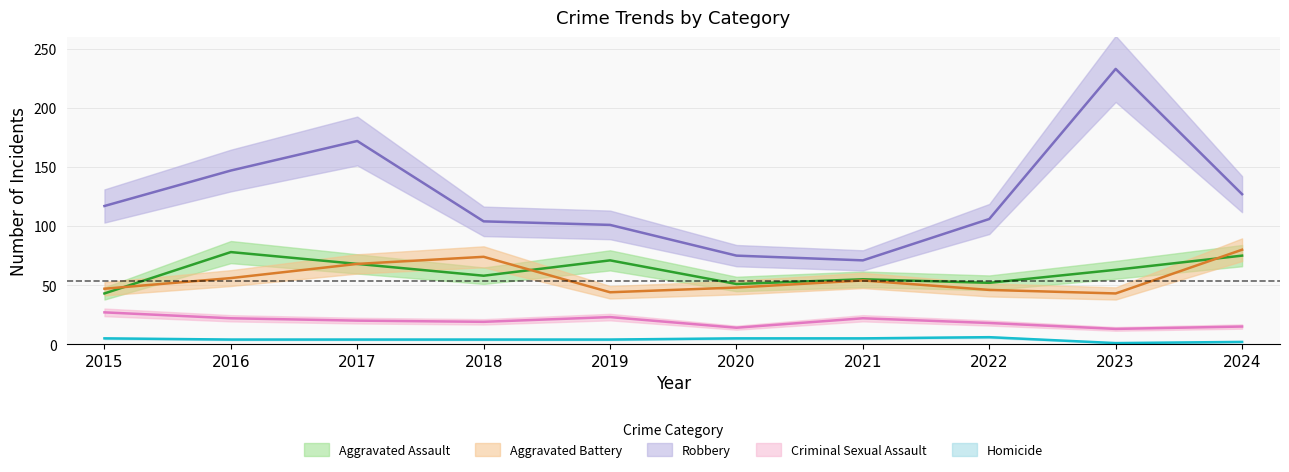

List the series in order of their peak value, lowest first.

Homicide, Criminal Sexual Assault, Aggravated Assault, Aggravated Battery, Robbery